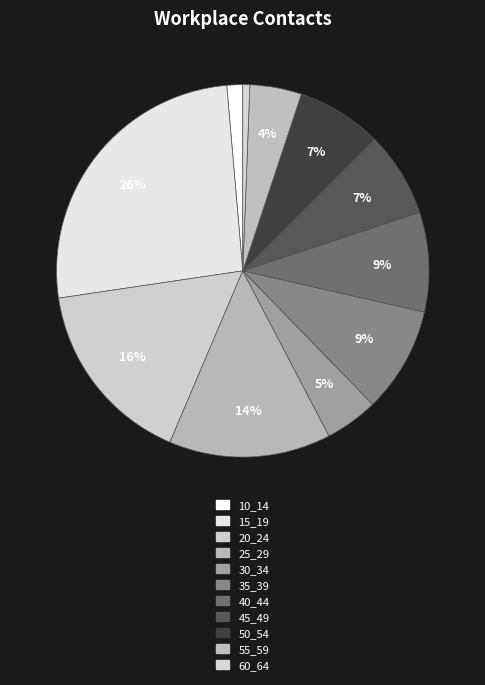

Count the number of slices in the pie.

11